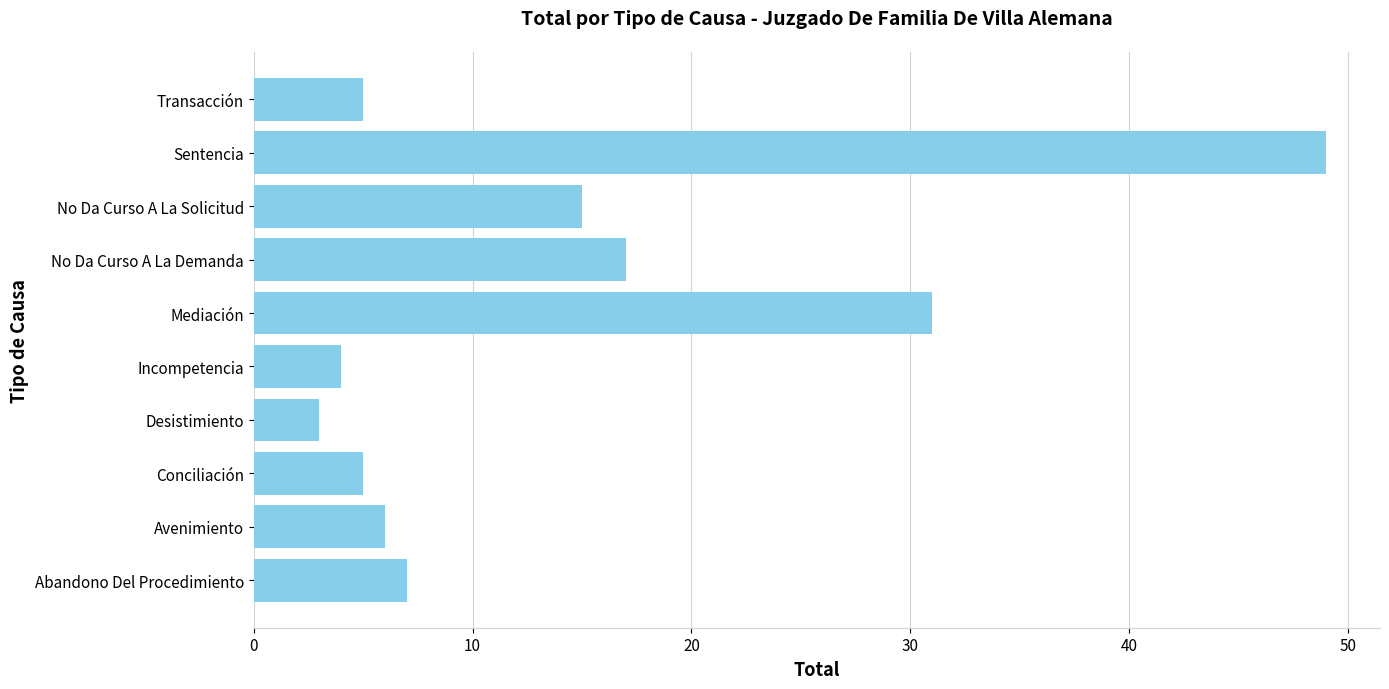

Reading top to bottom, extract all data points from this chart.

5	49	15	17	31	4	3	5	6	7